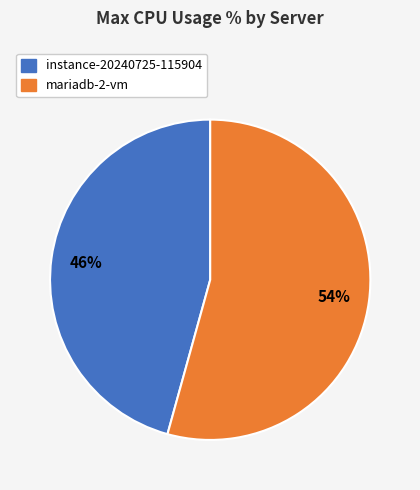

Rank the categories by value from lowest to highest.

instance-20240725-115904, mariadb-2-vm